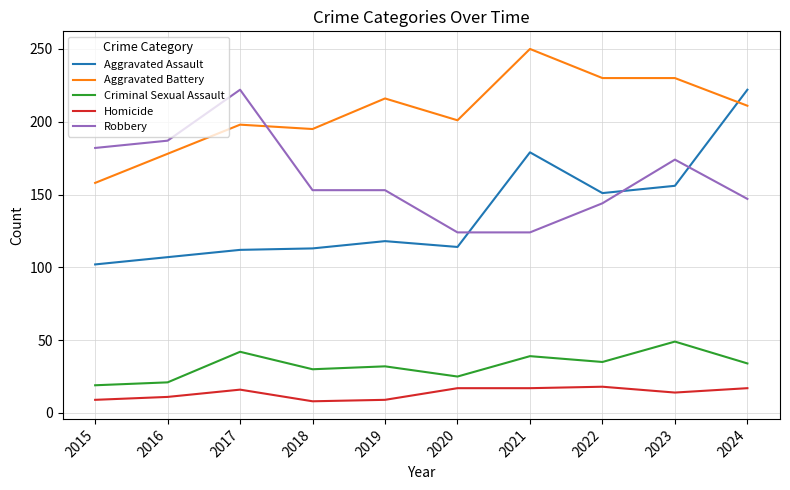

Which series has the widest spread of values?

Aggravated Assault